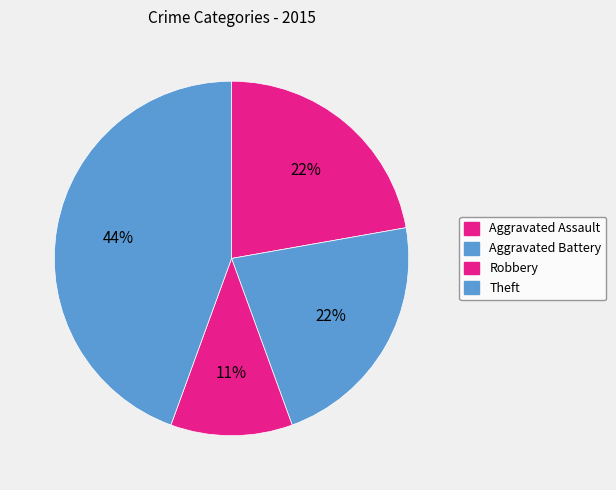

How many segments does this pie chart have?

4